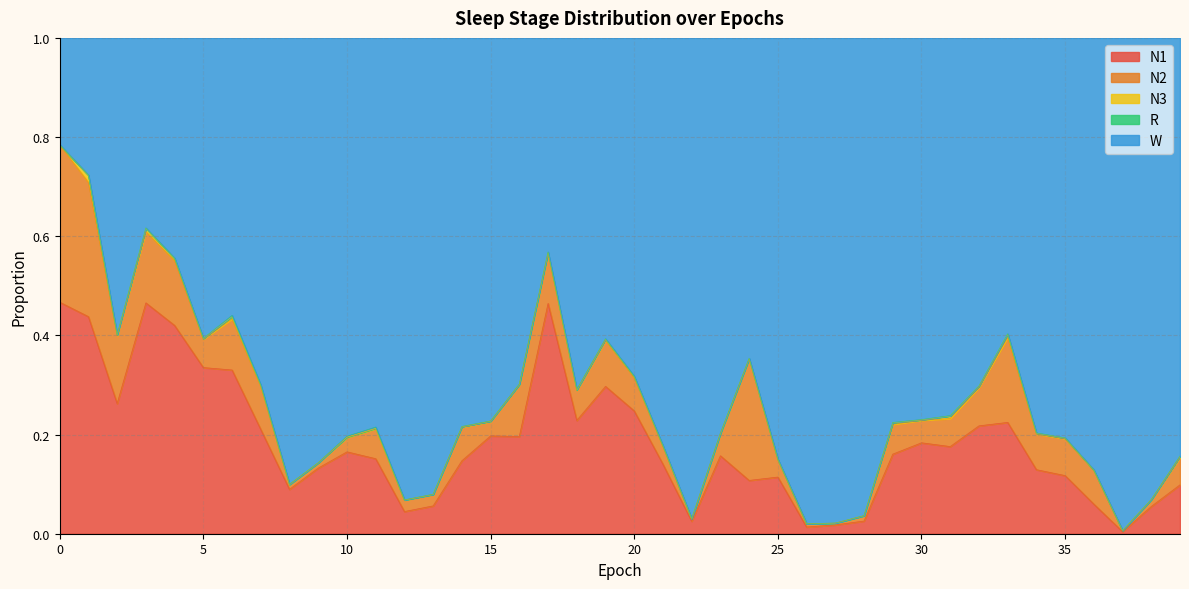

Rank the series at 24 from highest to lowest value.

W, N2, N1, N3, R